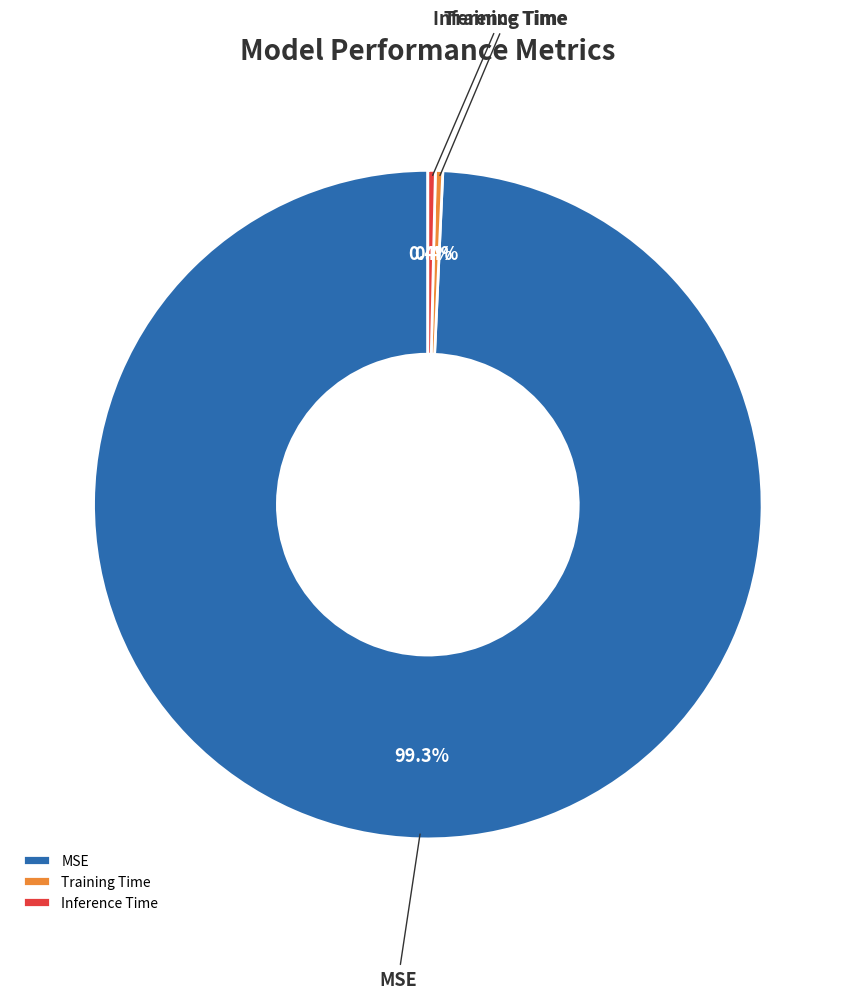

Combined, what portion of the pie is MSE and Inference Time?

99.6%